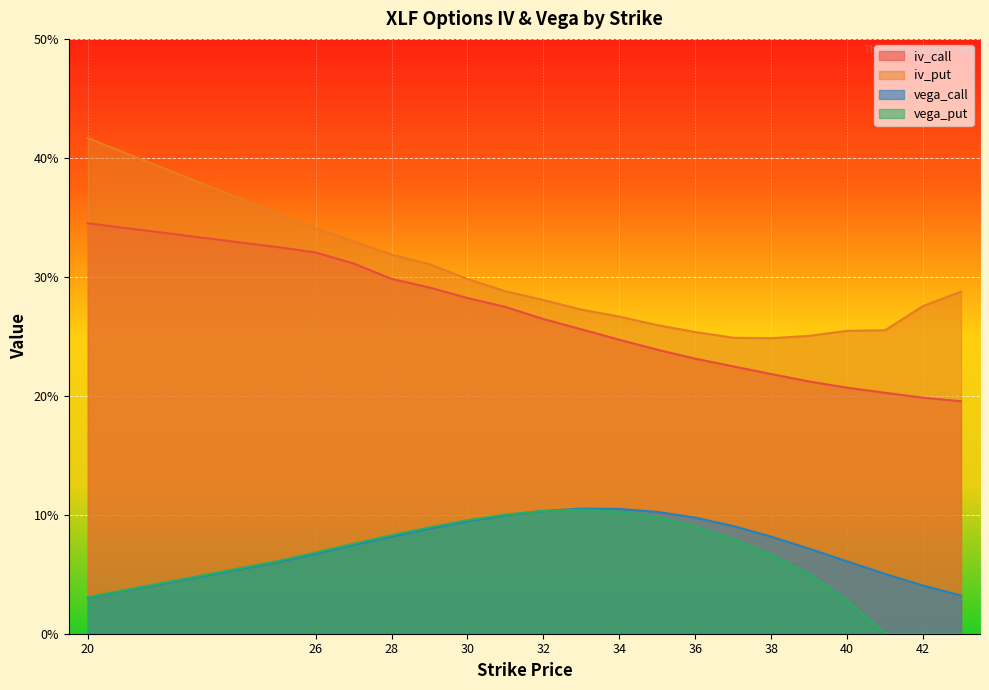

At which category is the sum across all series the highest?

20